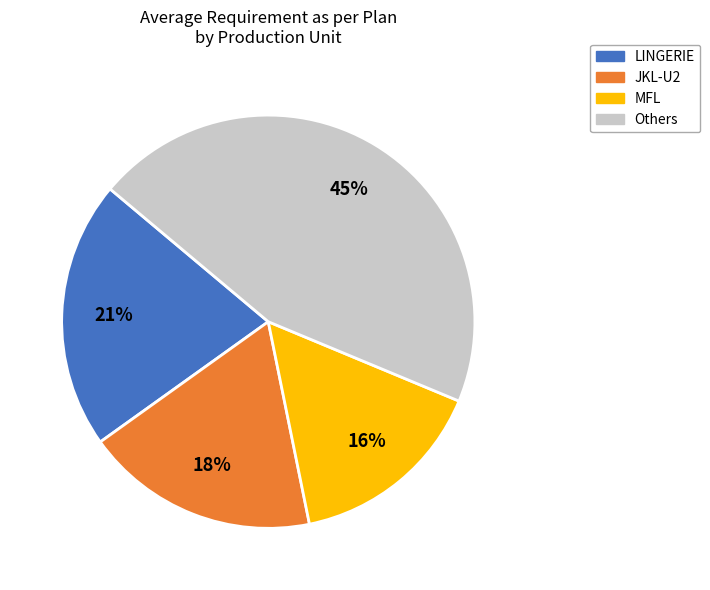

Is there any slice that represents more than half of the pie?

No